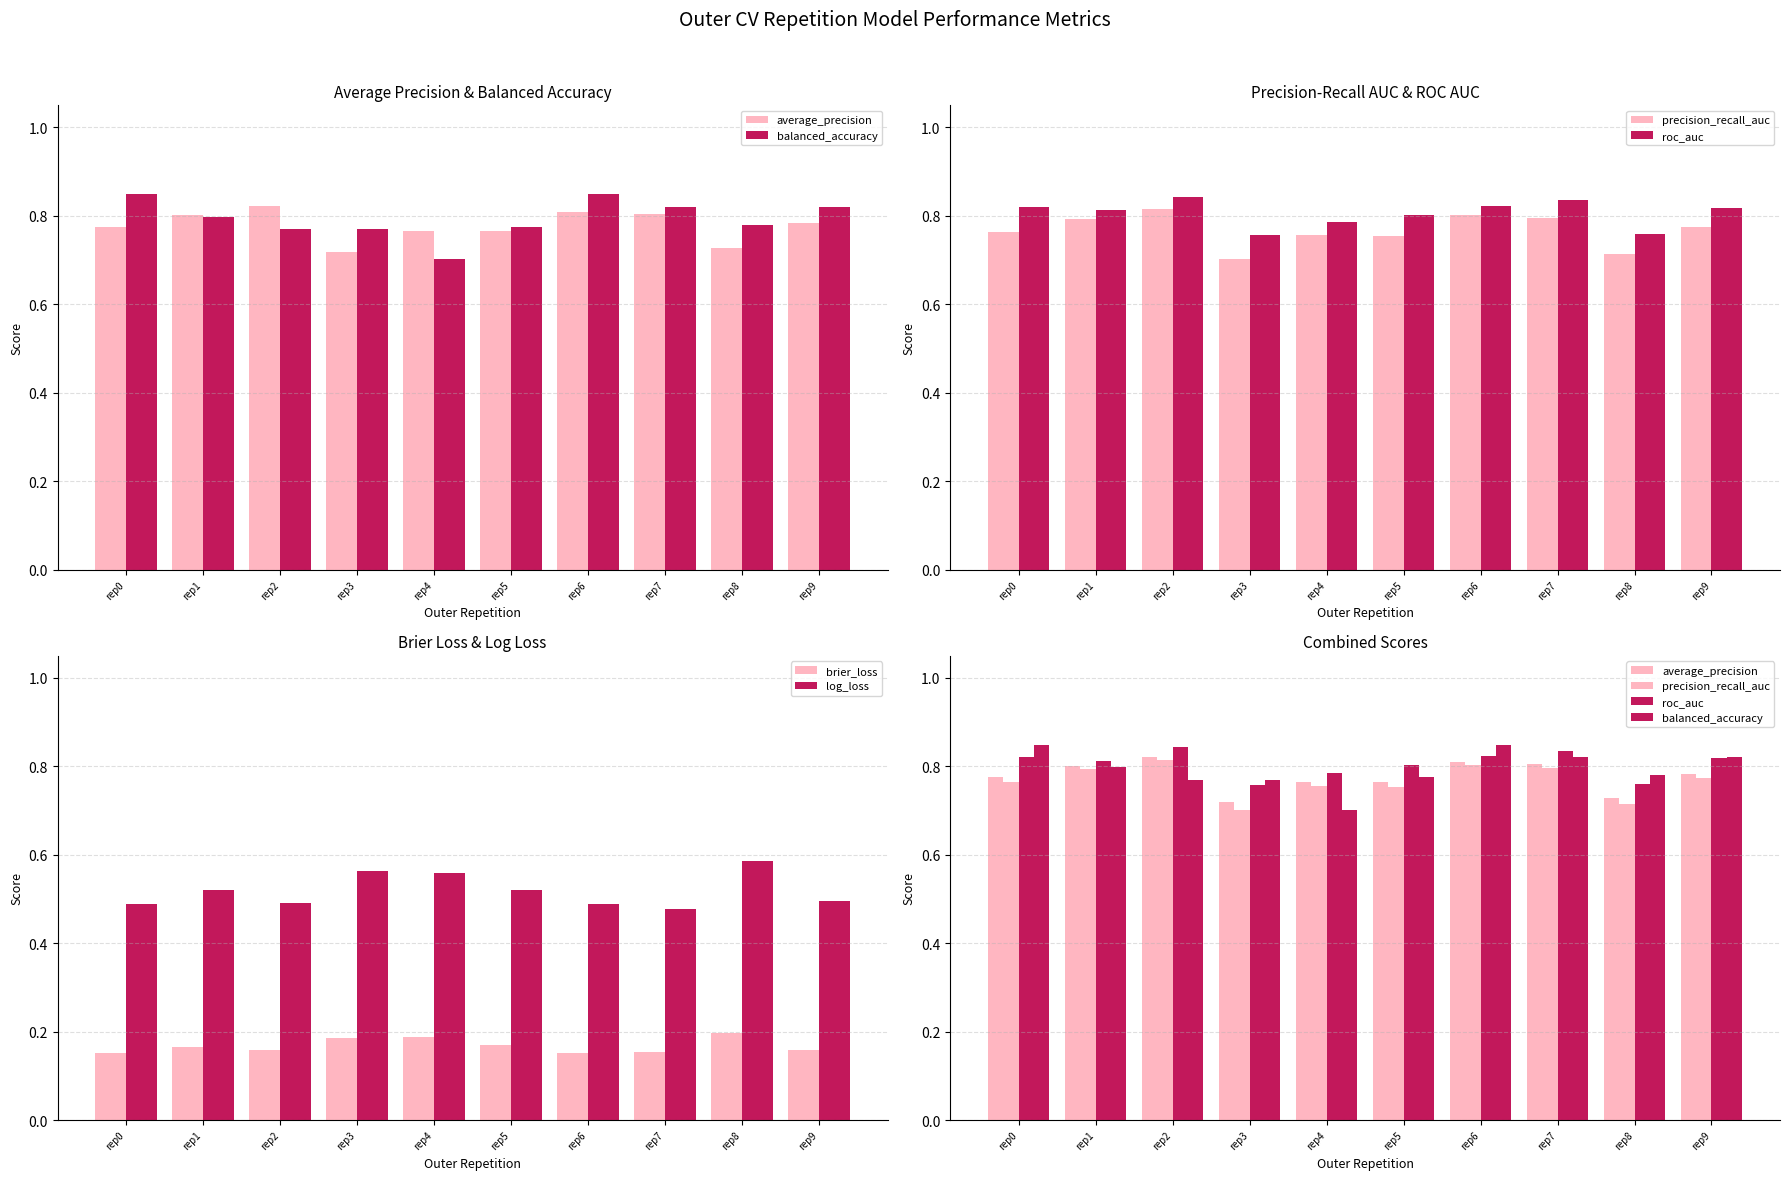

What is the greatest value displayed?

0.8